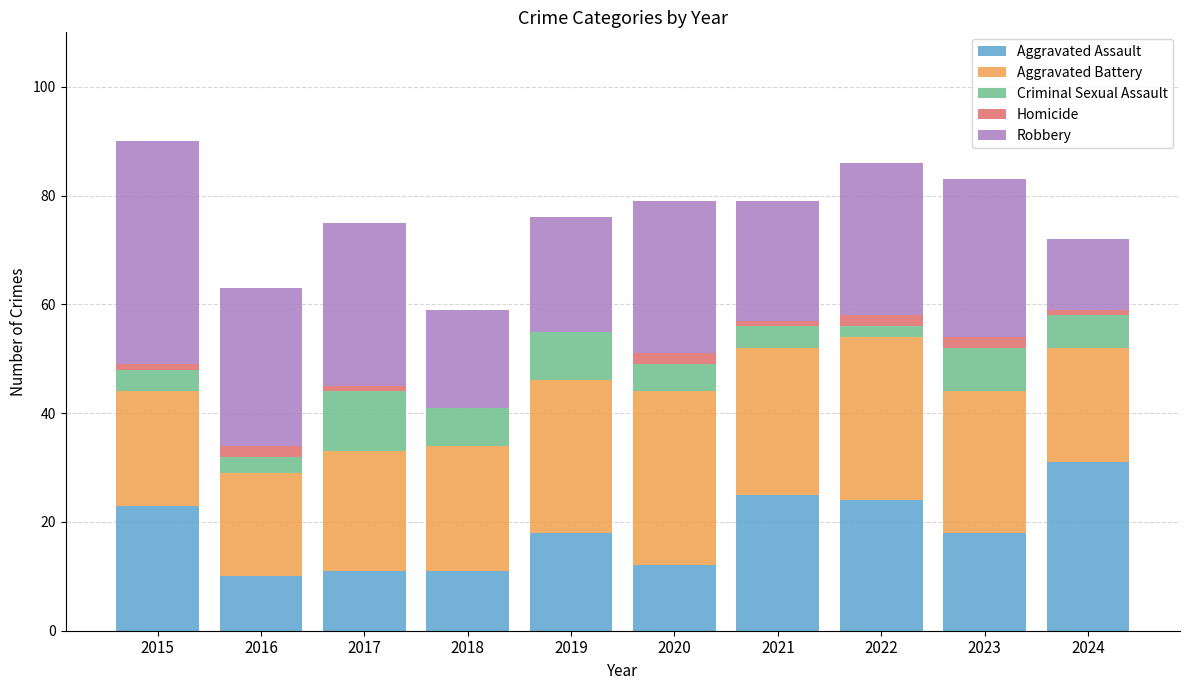

Are the bars horizontal?

No